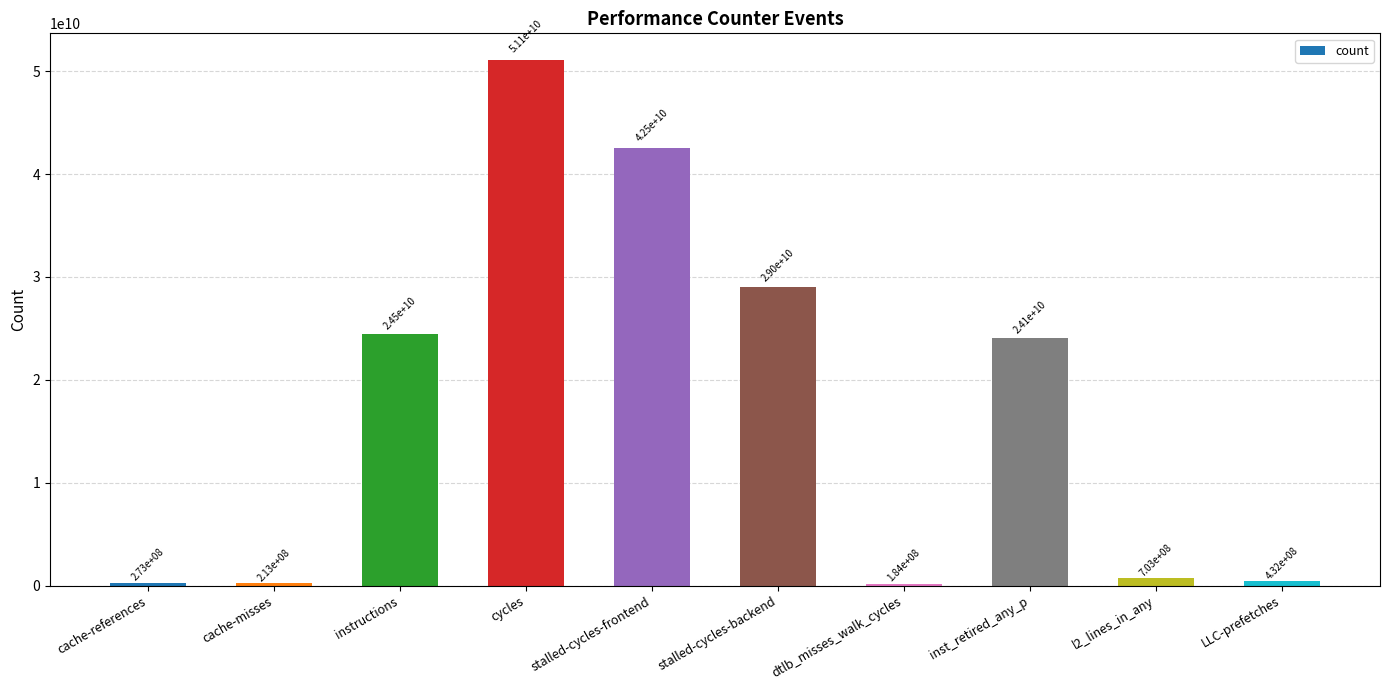

What is the difference between the maximum and minimum values?

50941449149